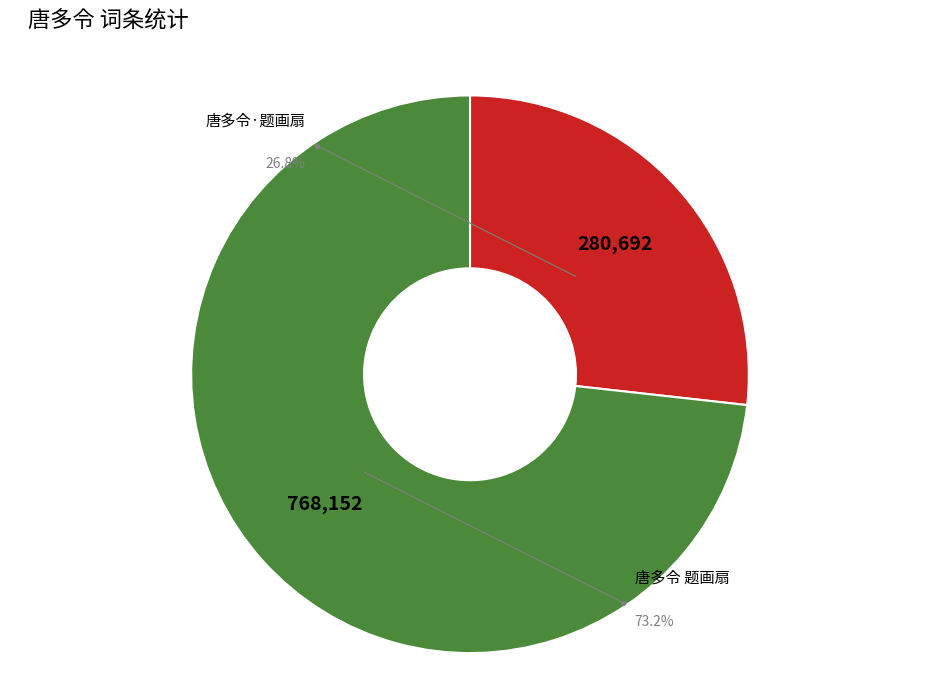

Is 唐多令·题画扇 the majority of the pie?

No